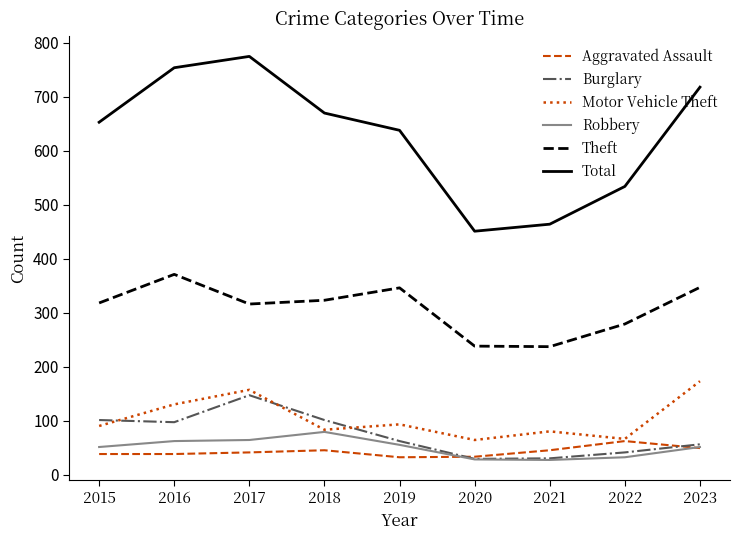

True or false: Burglary and Total cross at least once.

False